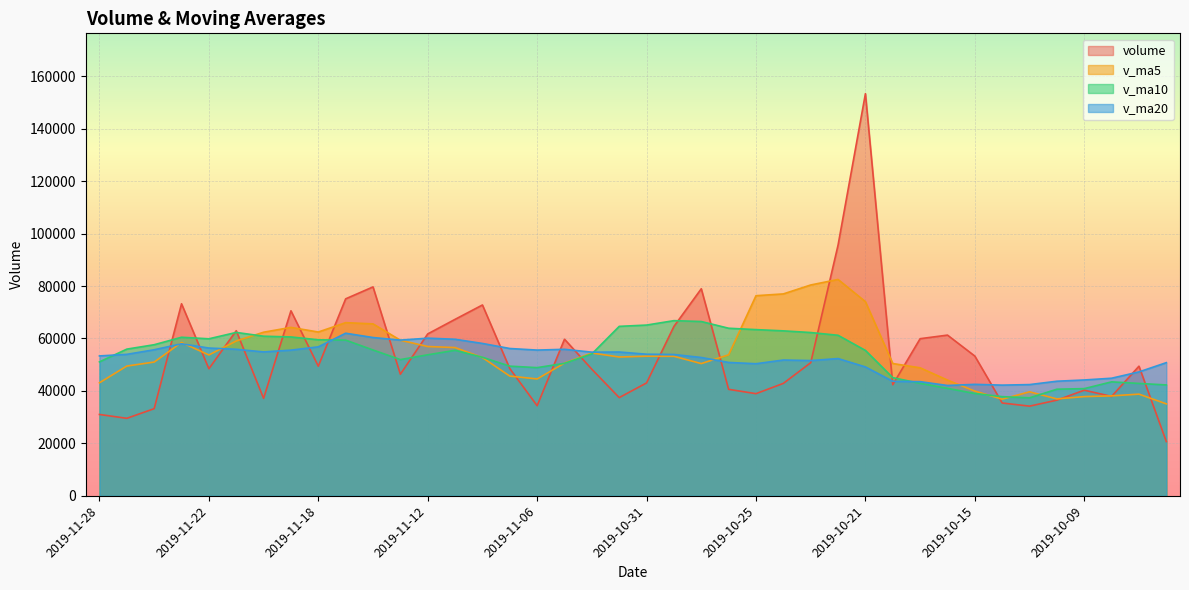

At how many categories does at least one series exceed 33341?

40